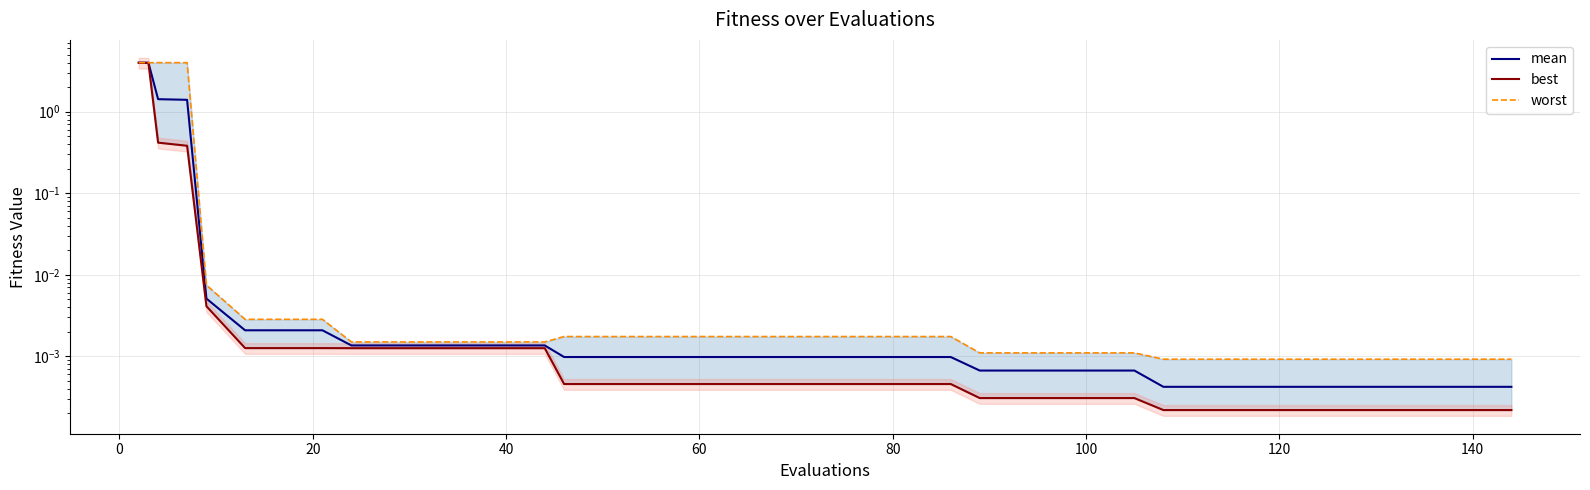

What are all the series names shown in the legend?

mean, best, worst